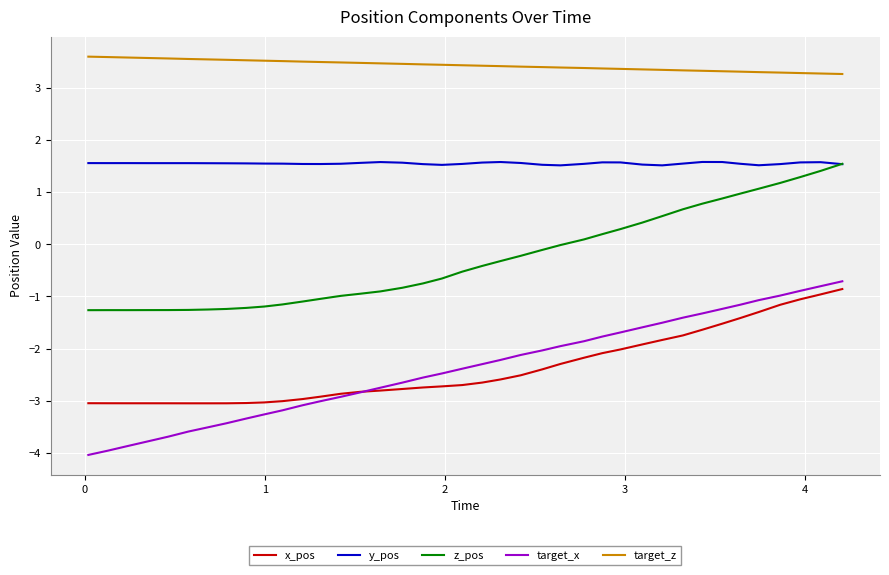

What is the highest value of the target_z series?

3.6